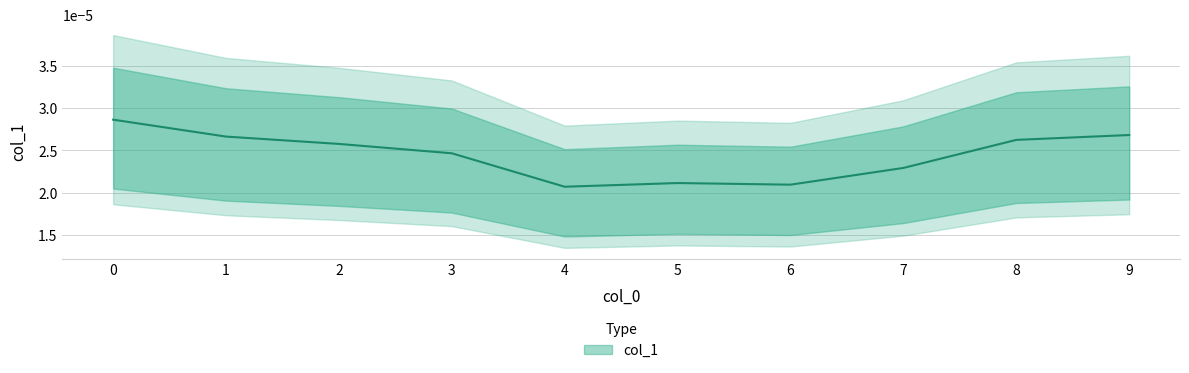

At which category does the chart reach its minimum across all series?

4